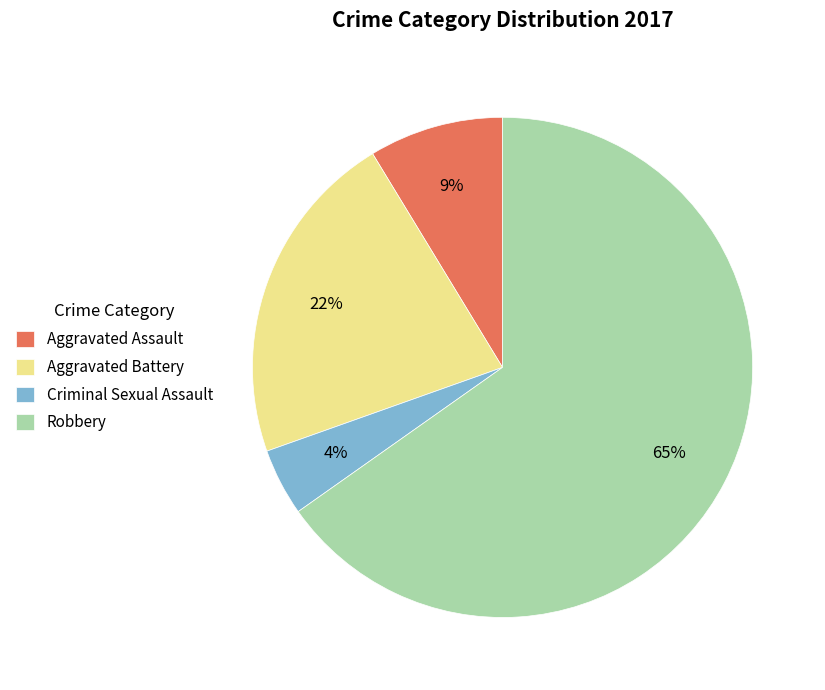

Which has a higher value, Criminal Sexual Assault or Robbery?

Robbery